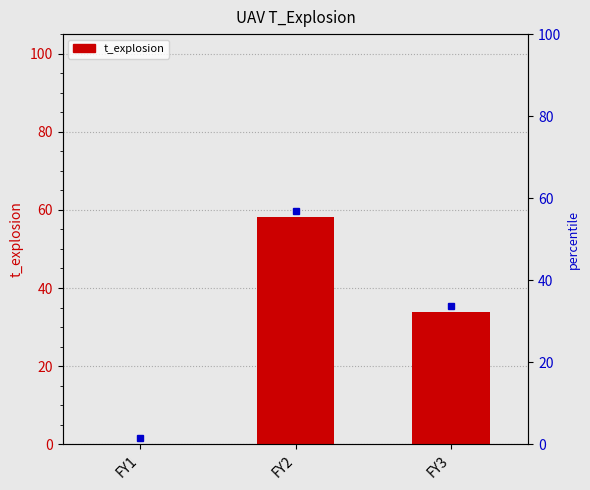

Reading left to right, list all the values displayed in this chart.

FY1=0.0	FY2=58.2	FY3=33.8